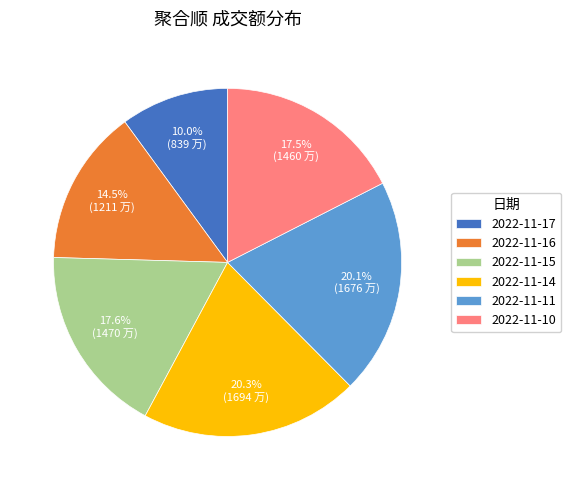

Which has a higher value, 2022-11-11 or 2022-11-10?

2022-11-11